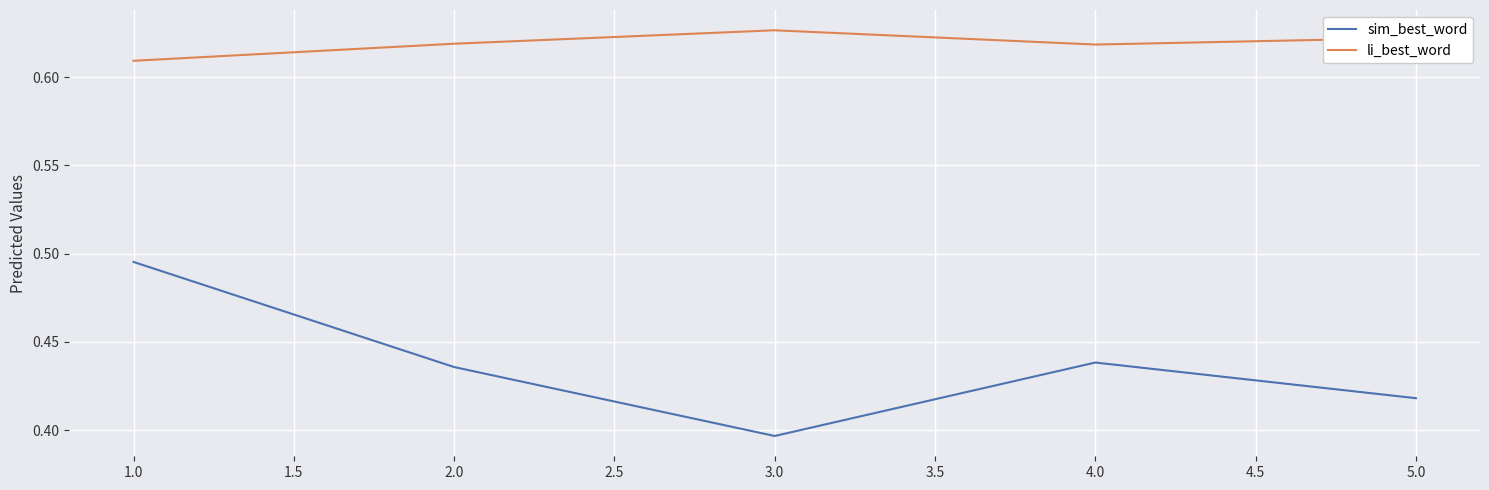

How many li_best_word values are between 0 and 1?

5